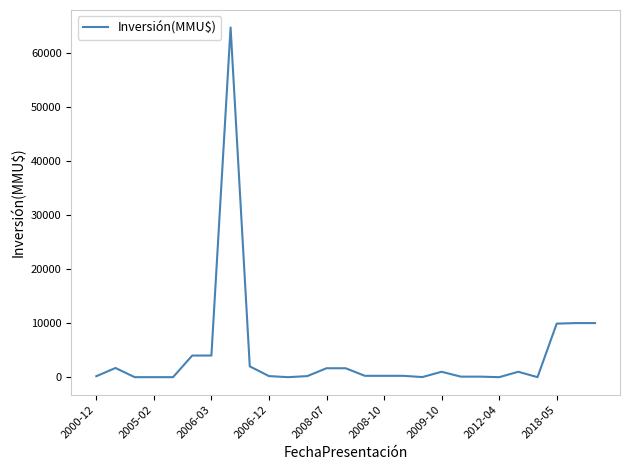

What is the difference between the maximum and minimum values?

64655